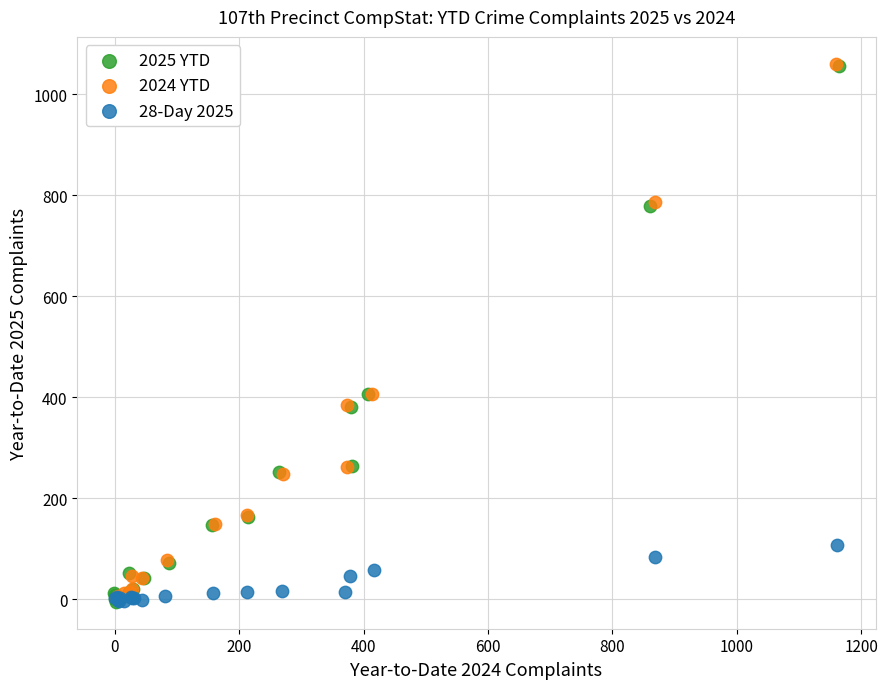

What are all the series names shown in the legend?

2025 YTD, 2024 YTD, 28-Day 2025